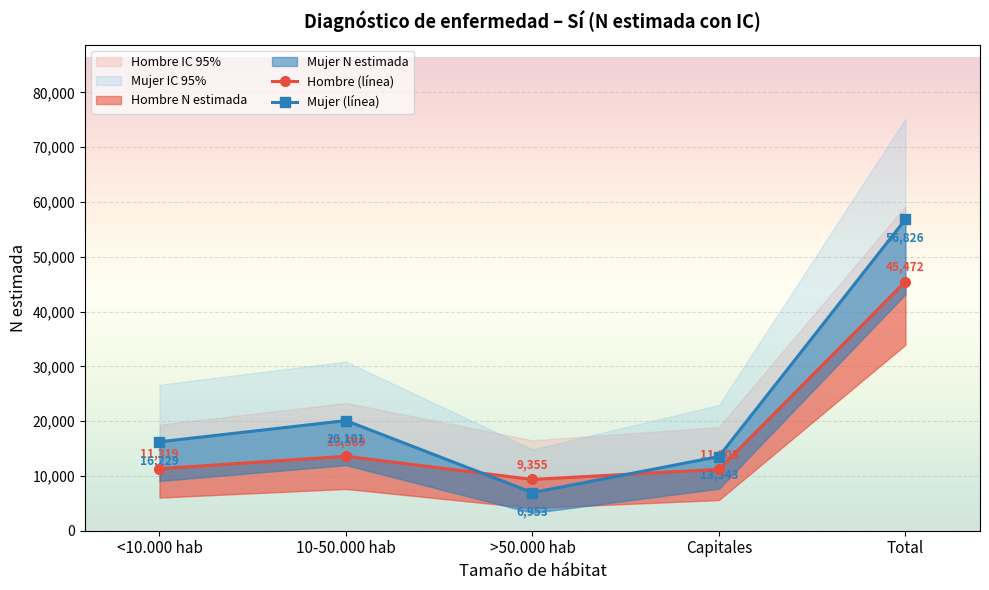

List the series in order of their overall mean, lowest first.

Hombre (línea), Mujer (línea)